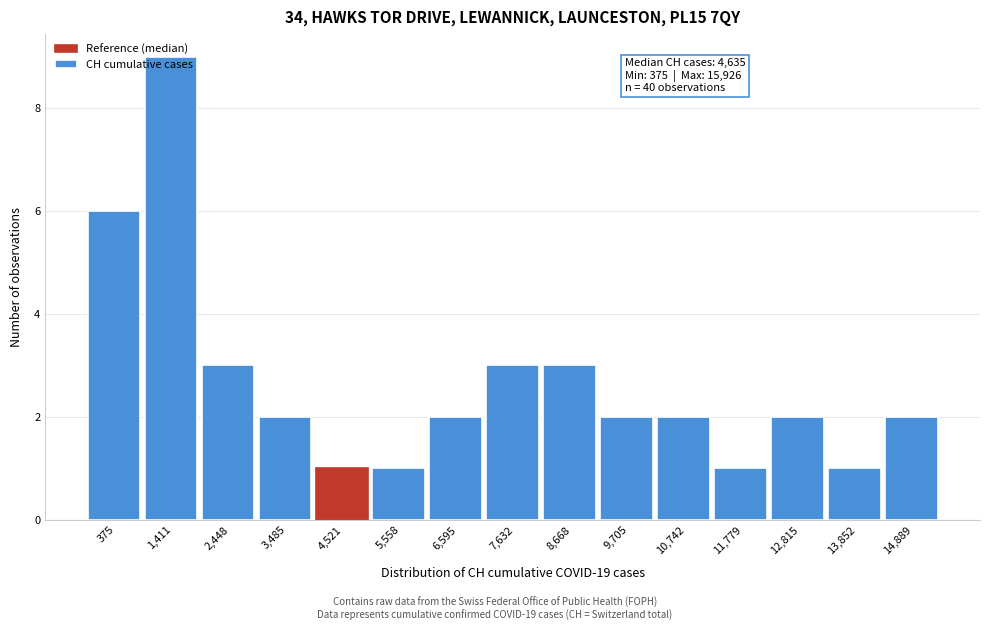

What is the average value?

3